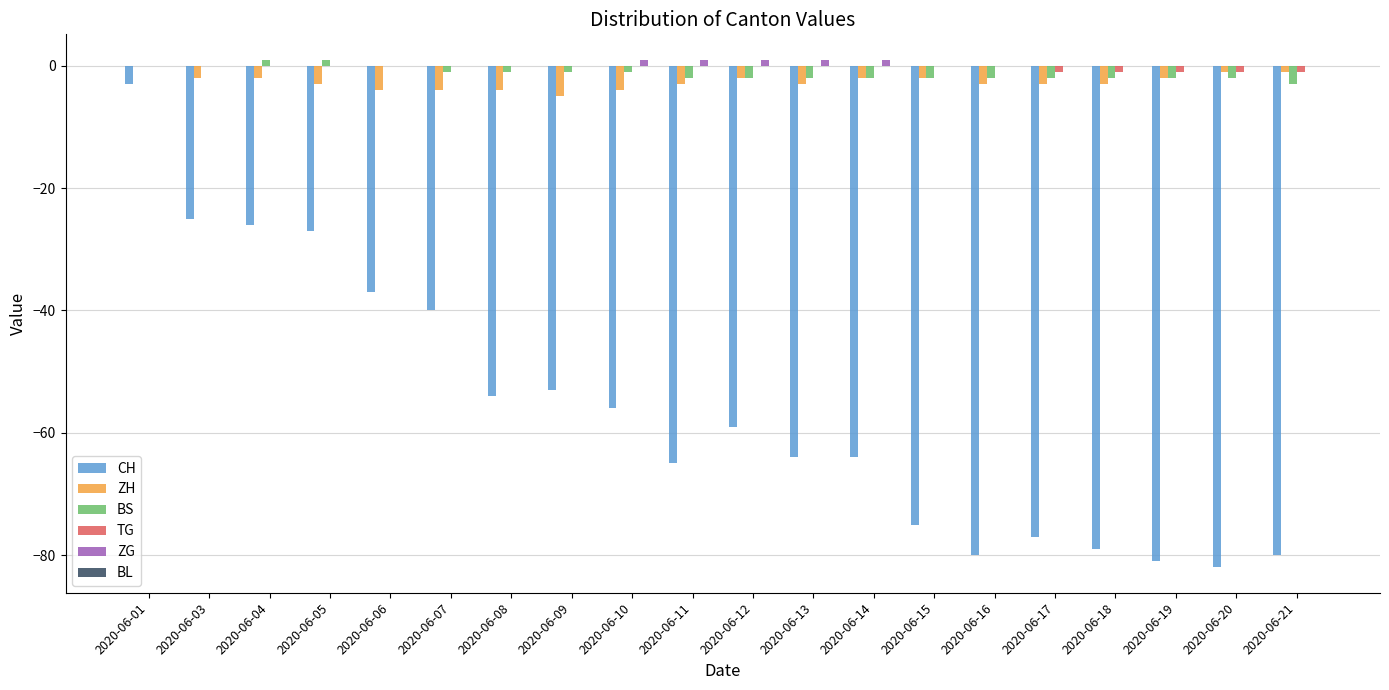

Between 2020-06-14 and 2020-06-20, which series saw the biggest shift?

CH